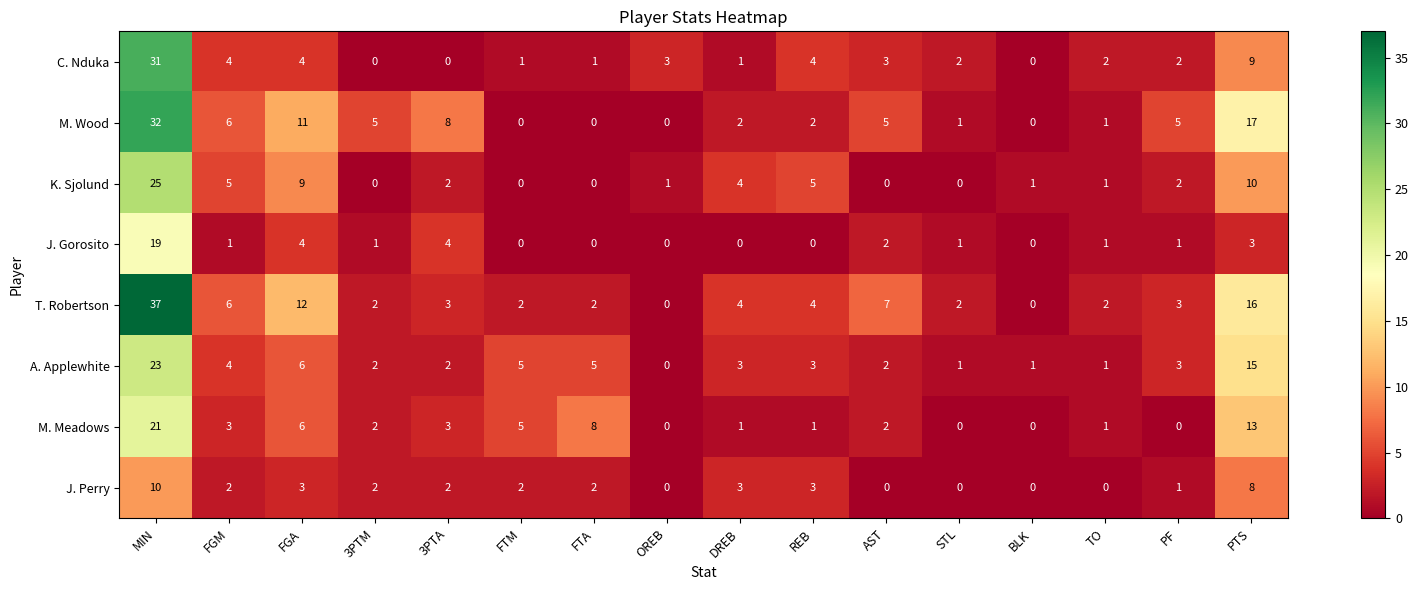

At which label is M. Meadows closest to 10?

FTA